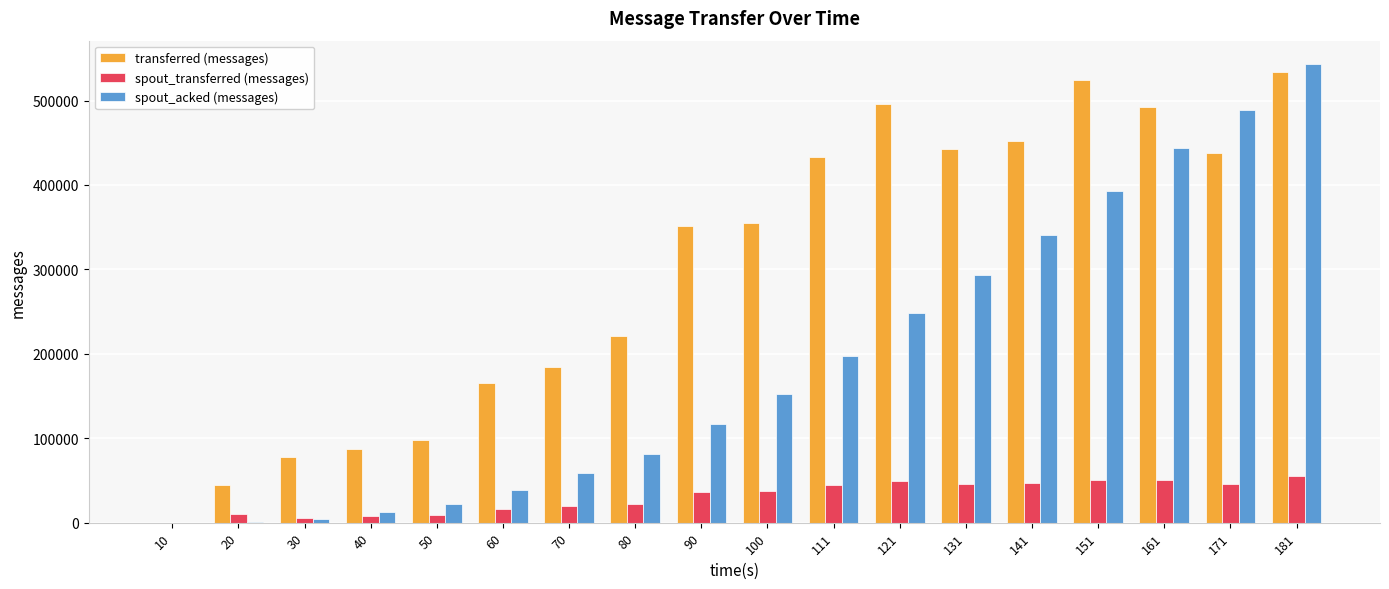

Between 70 and 141, which series saw the biggest shift?

spout_acked (messages)